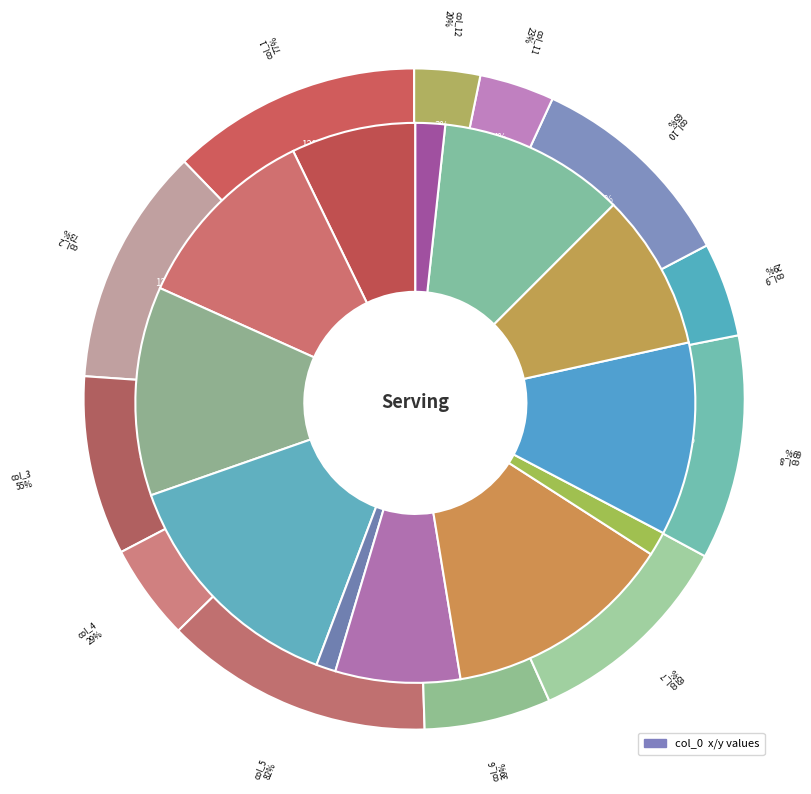

Is the sum of 7 and 6 greater than half?

No